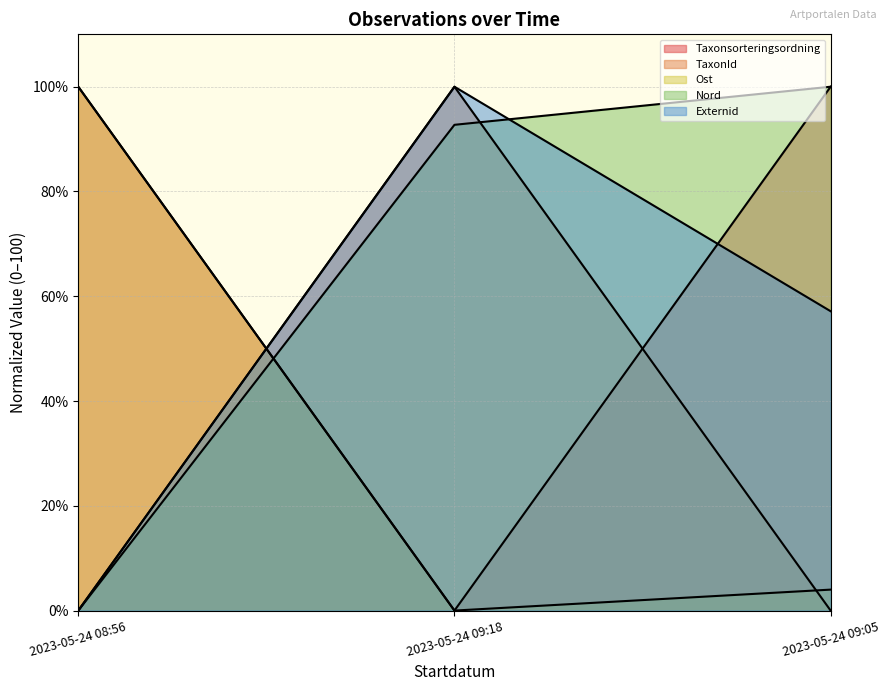

Is it true that TaxonId equals 131.2 at 2023-05-24 08:56?

False